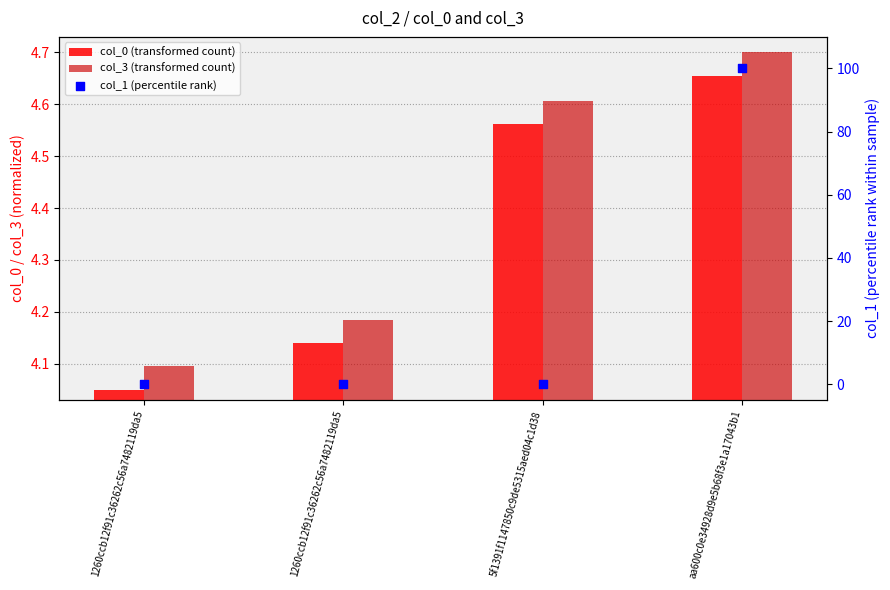

Which series contains the highest Y value?

col_1 (percentile rank)